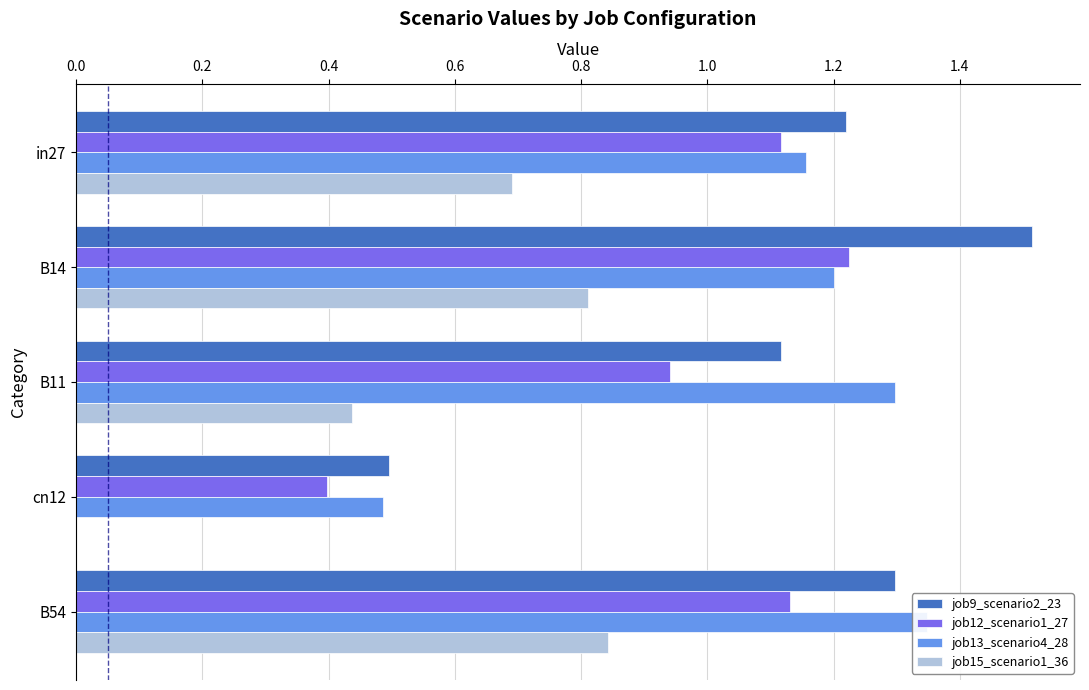

What is the difference between the highest and lowest values at in27?

0.5